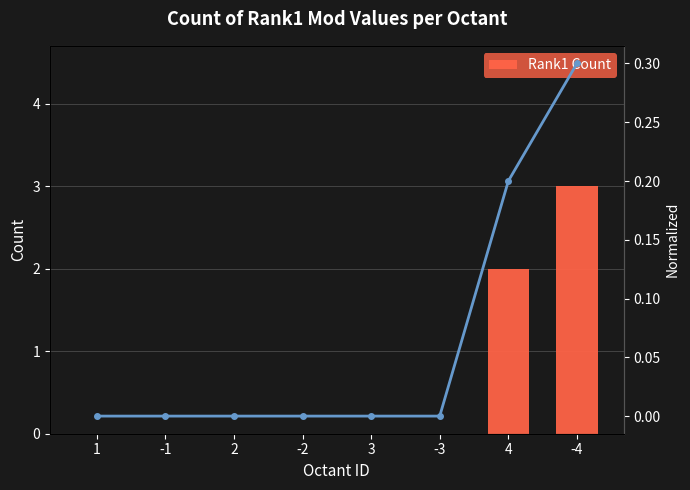

The value of Normalized Count at -3 is -0.2. True or false?

False